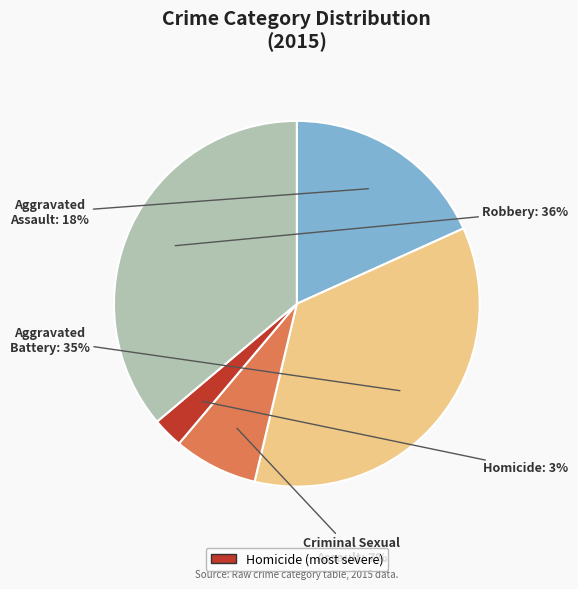

Combined, do Aggravated Battery and Criminal Sexual Assault account for over 50%?

No